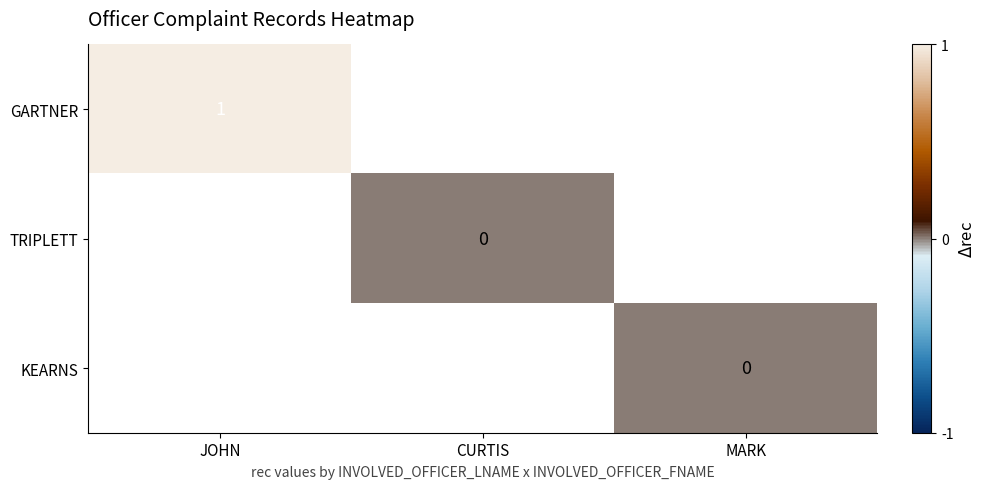

How many data points does each series have?

3